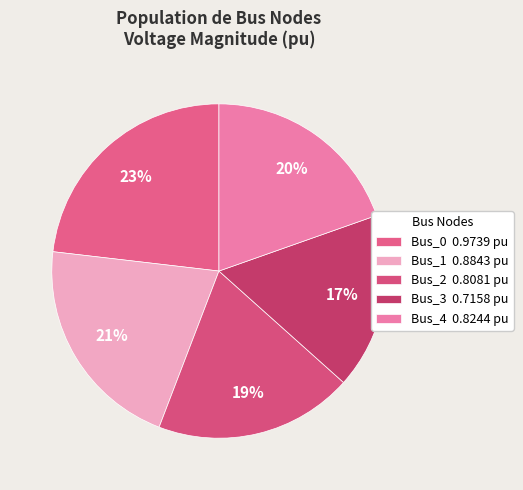

True or false: Bus_4 accounts for 32% of the total.

False